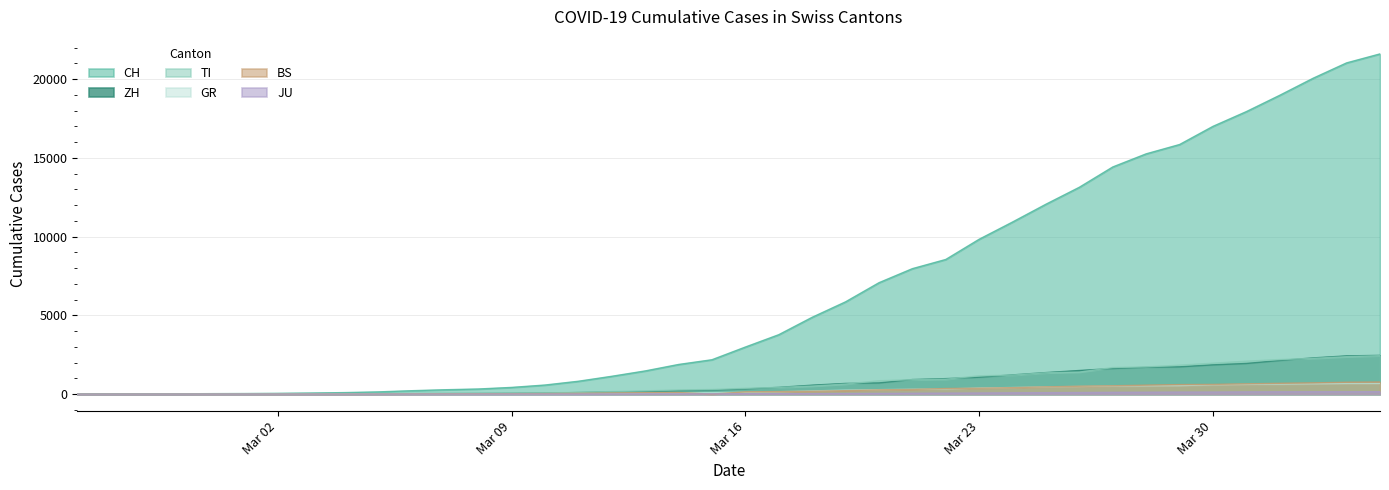

What is the average value of the TI series?

743